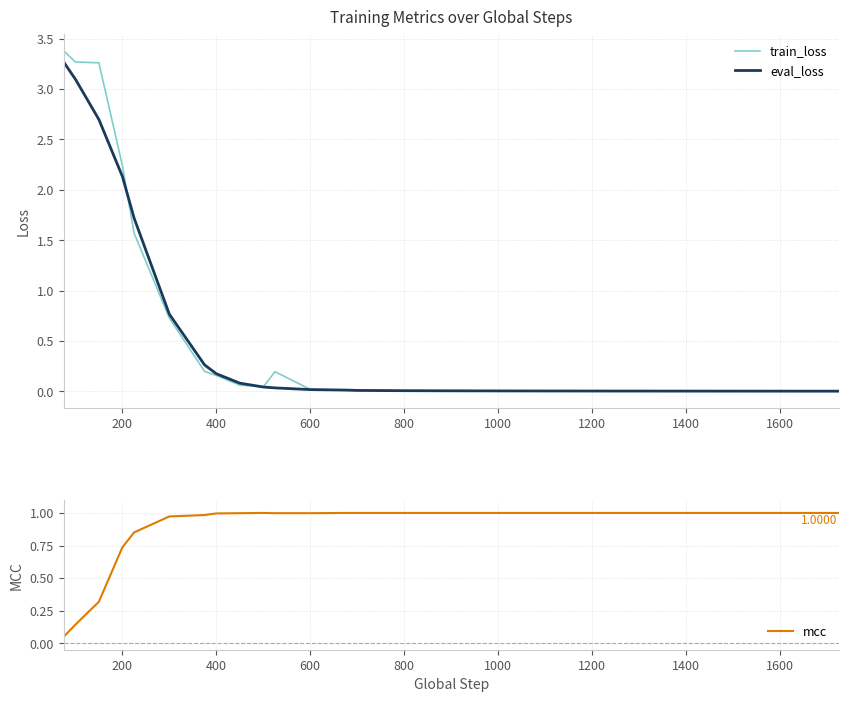

The eval_loss series shows 2.1 at 200. True or false?

True